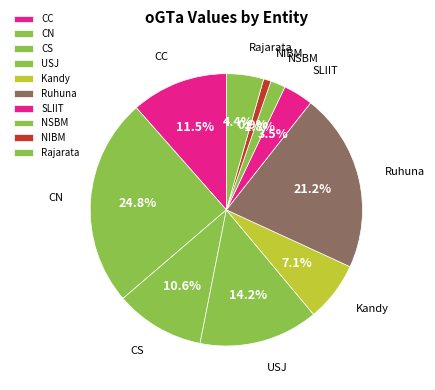

What percentage do Kandy and Rajarata together represent?

11.5%